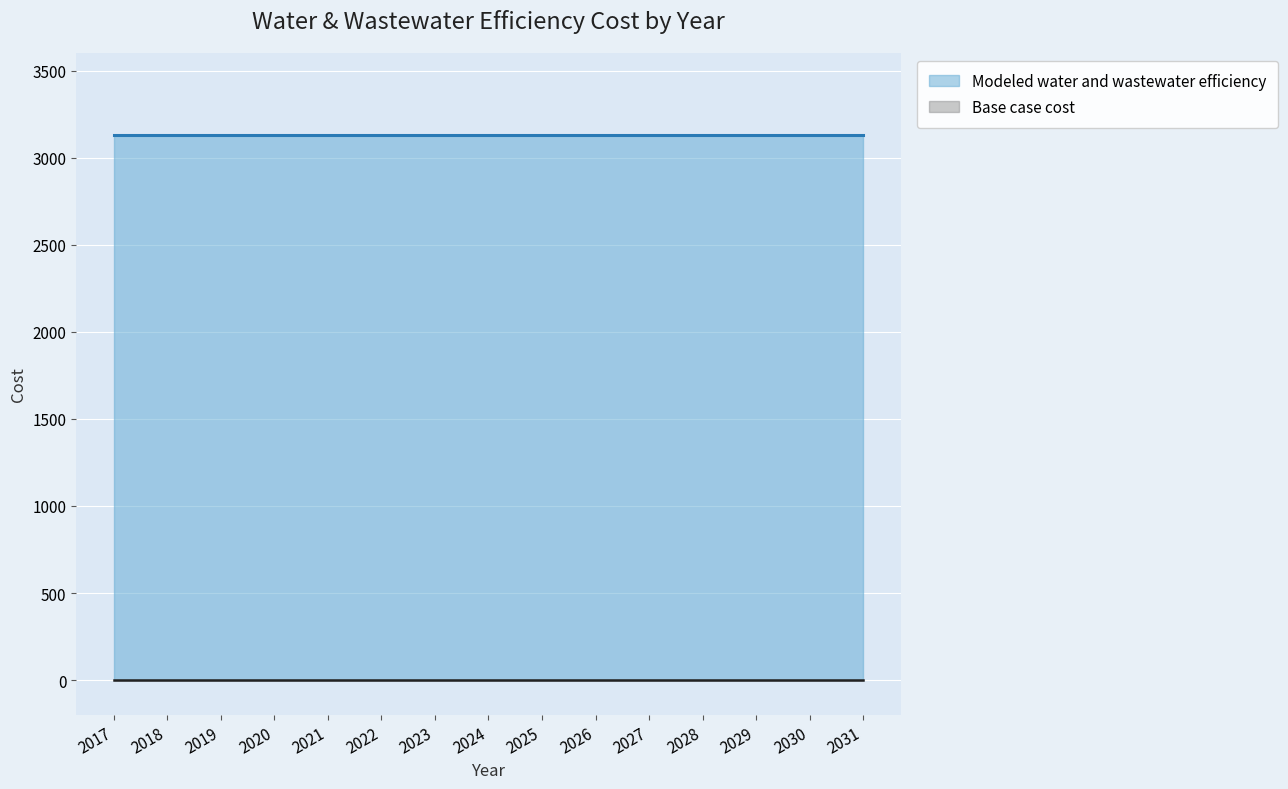

The Modeled water and wastewater efficiency series shows 5332.1 at 2025. True or false?

False